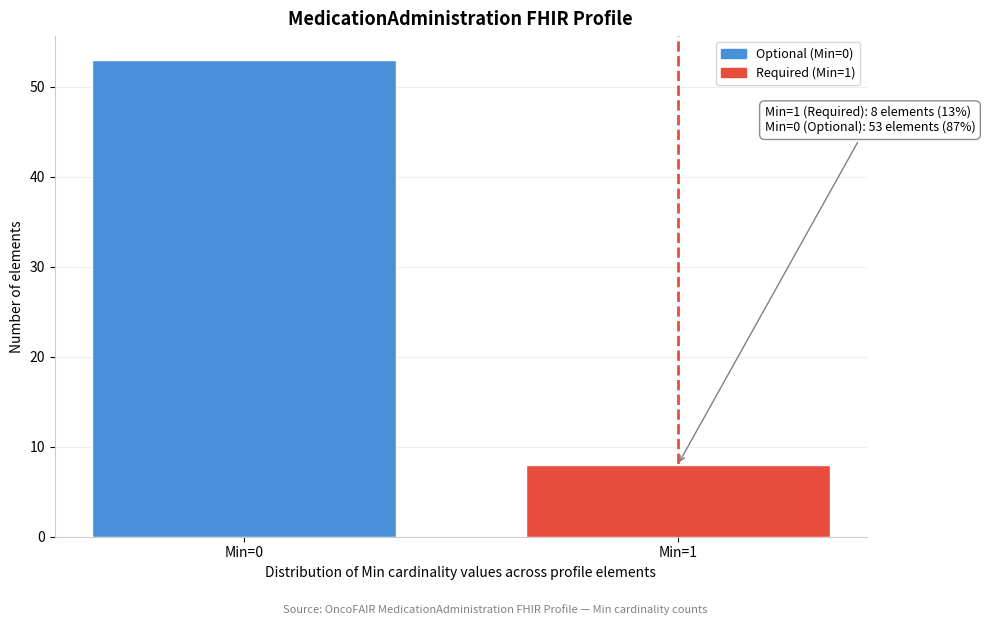

Reading left to right, list all the values displayed in this chart.

Min=0=53	Min=1=8